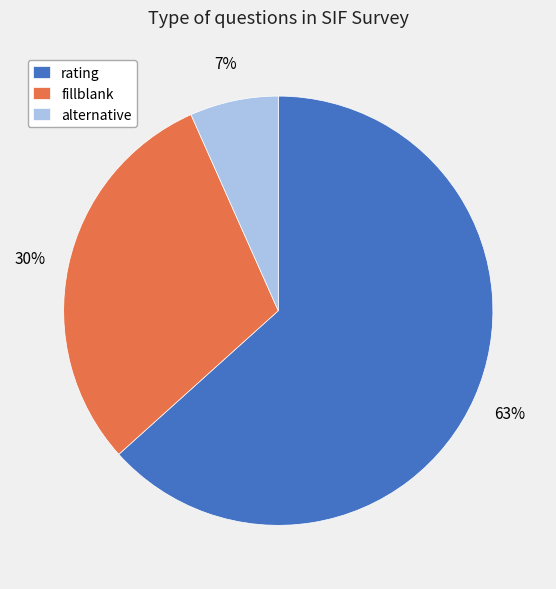

Combined, do rating and alternative account for over 50%?

Yes